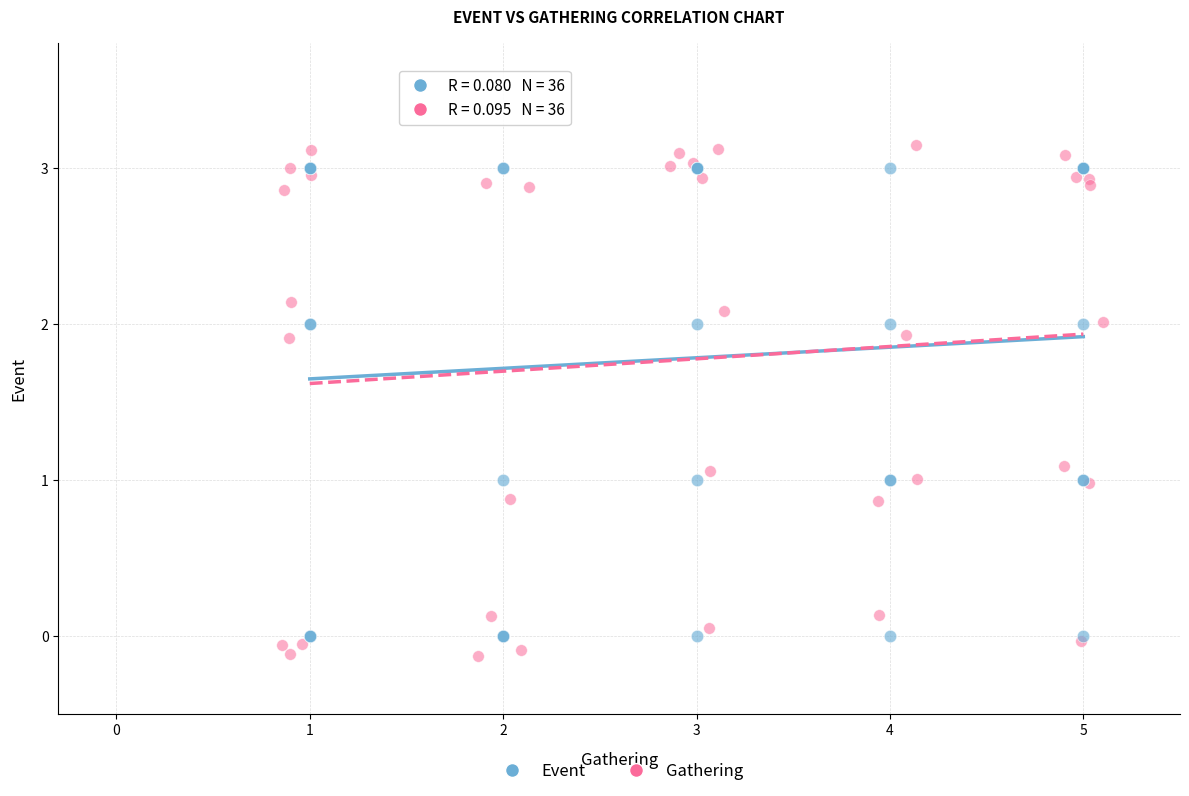

Which series has the widest spread of Y values?

Gathering